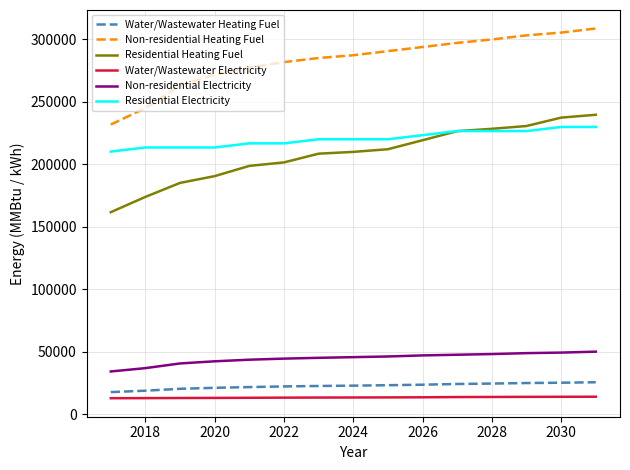

True or false: Non-residential Electricity and Residential Electricity cross at least once.

False